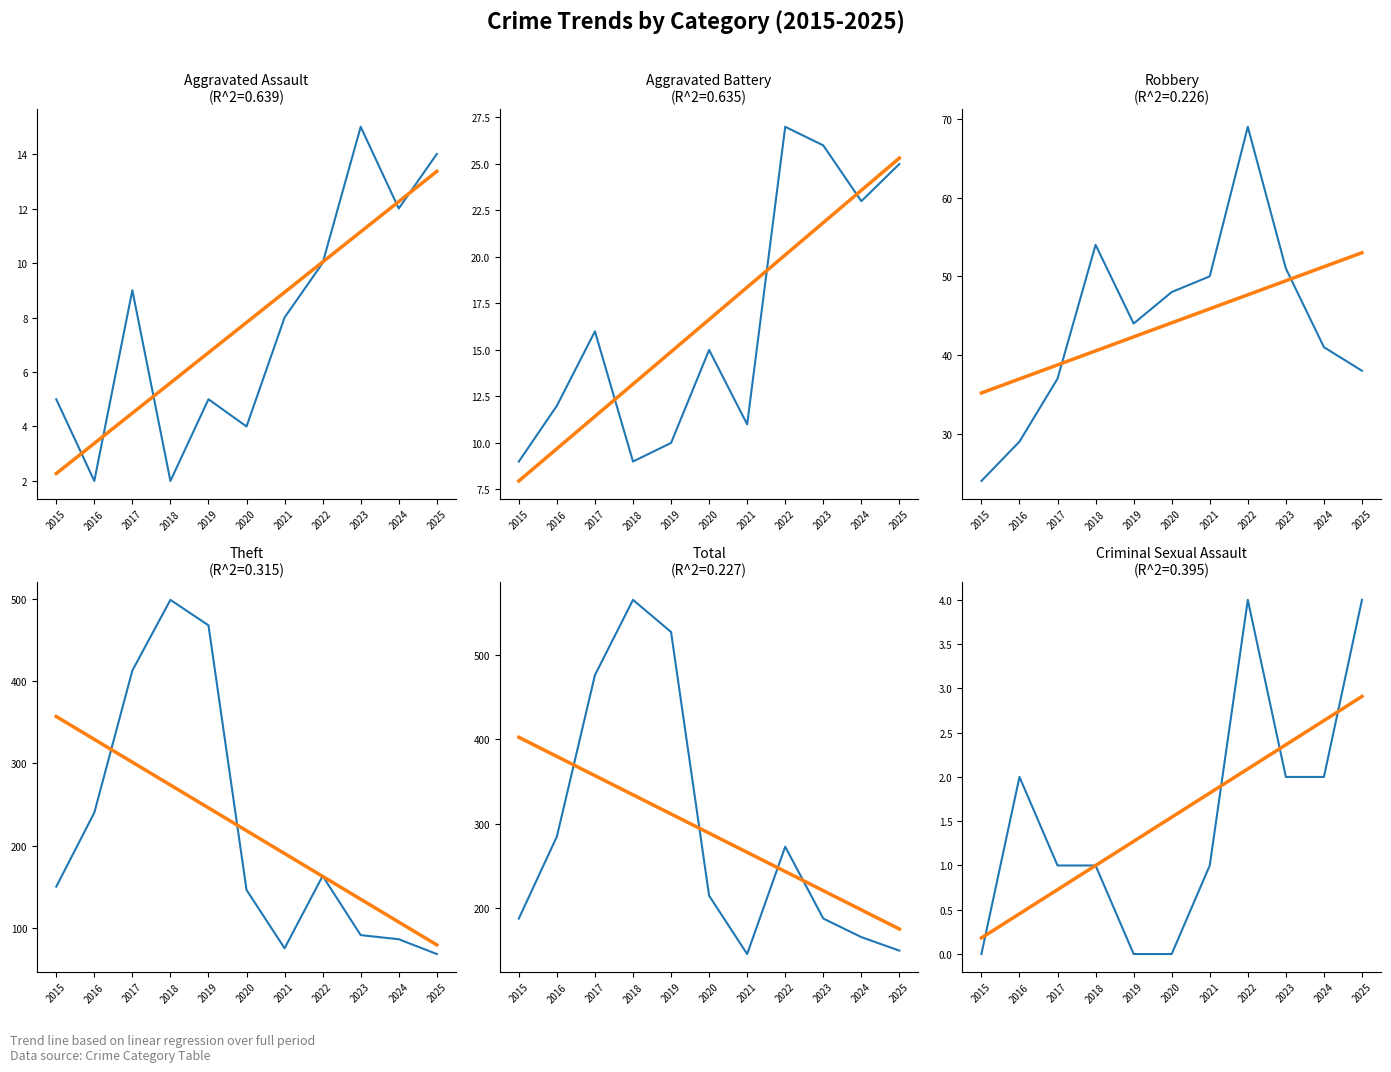

What is the sum of all Total values?

3179